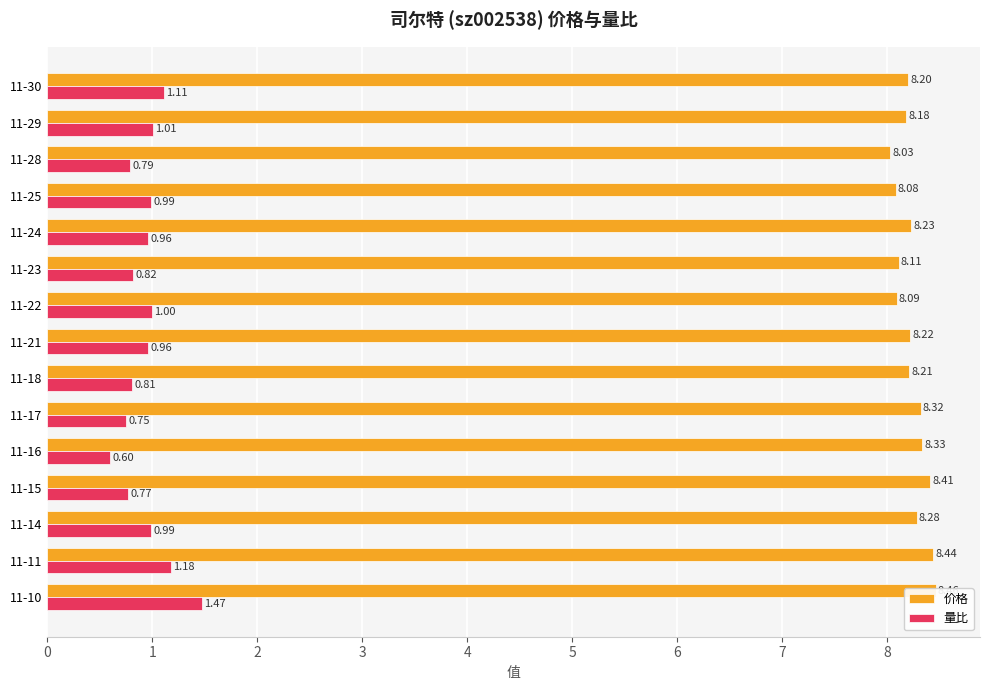

At 10, list the series in order from largest to smallest.

价格, 量比